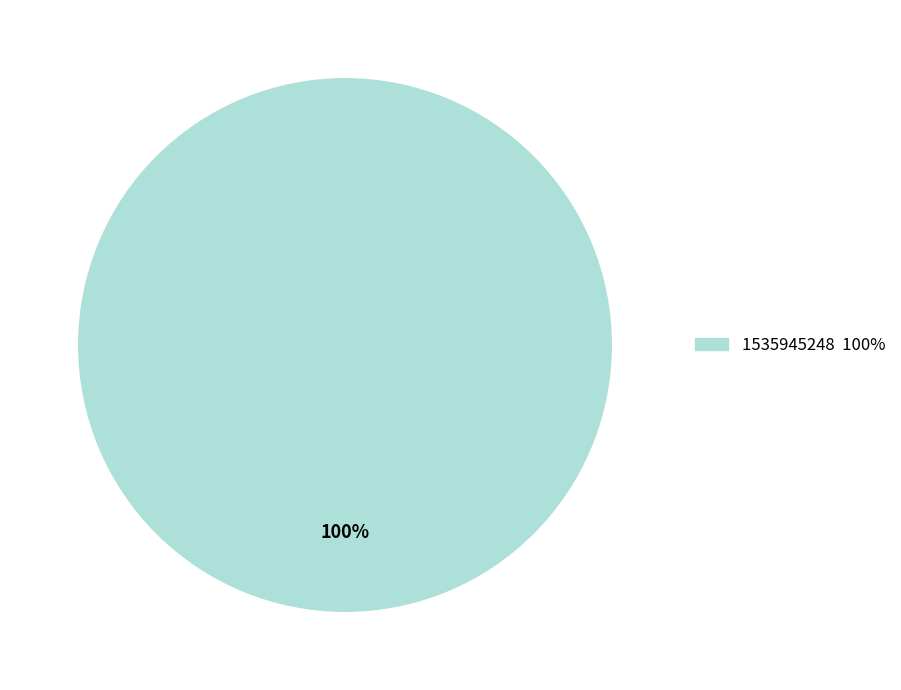

Count the number of slices in the pie.

1